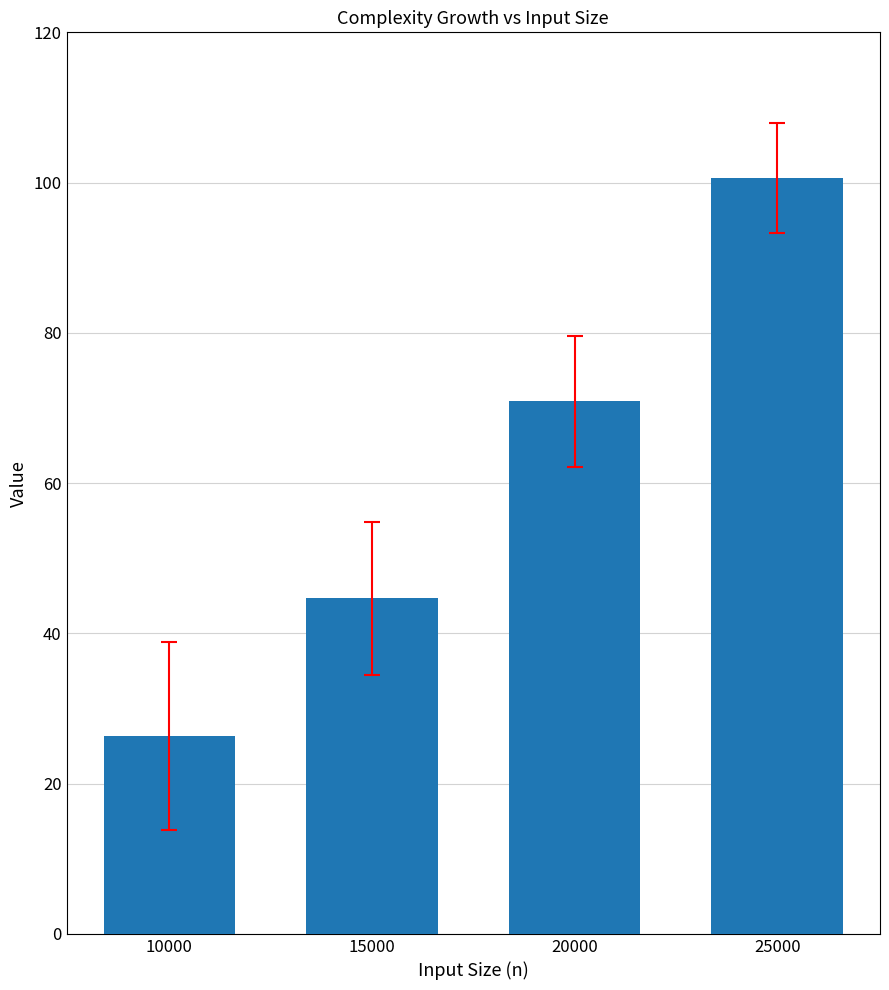

Reading left to right, list all the values displayed in this chart.

26.4	44.7	70.9	100.6